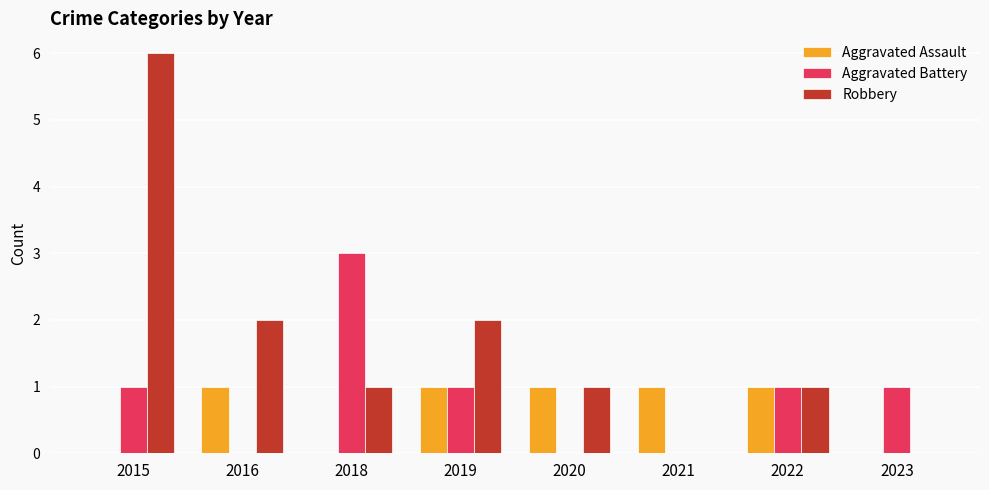

What is the highest value of the Robbery series?

6